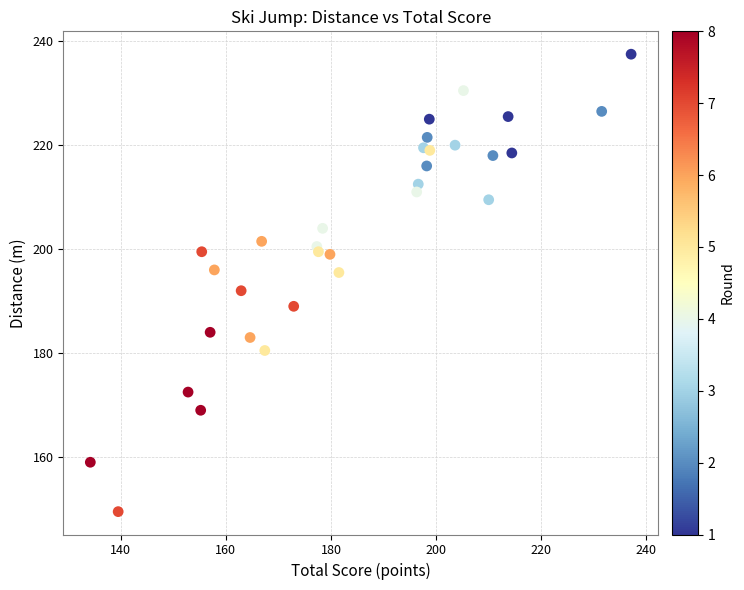

What Y value in the scatter plot is closest to 193?

192.0